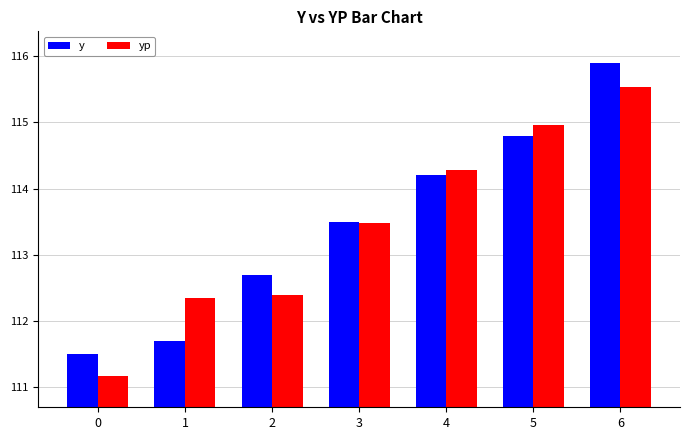

Count the number of data series in this chart.

2